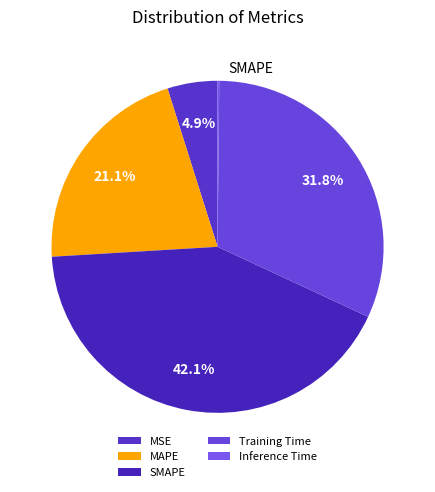

How many segments does this pie chart have?

5